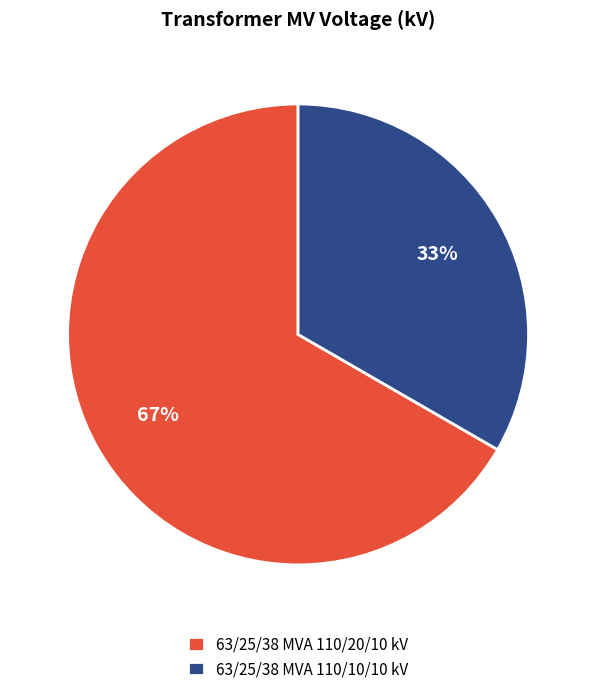

Which category has the biggest portion of the pie?

63/25/38 MVA 110/20/10 kV